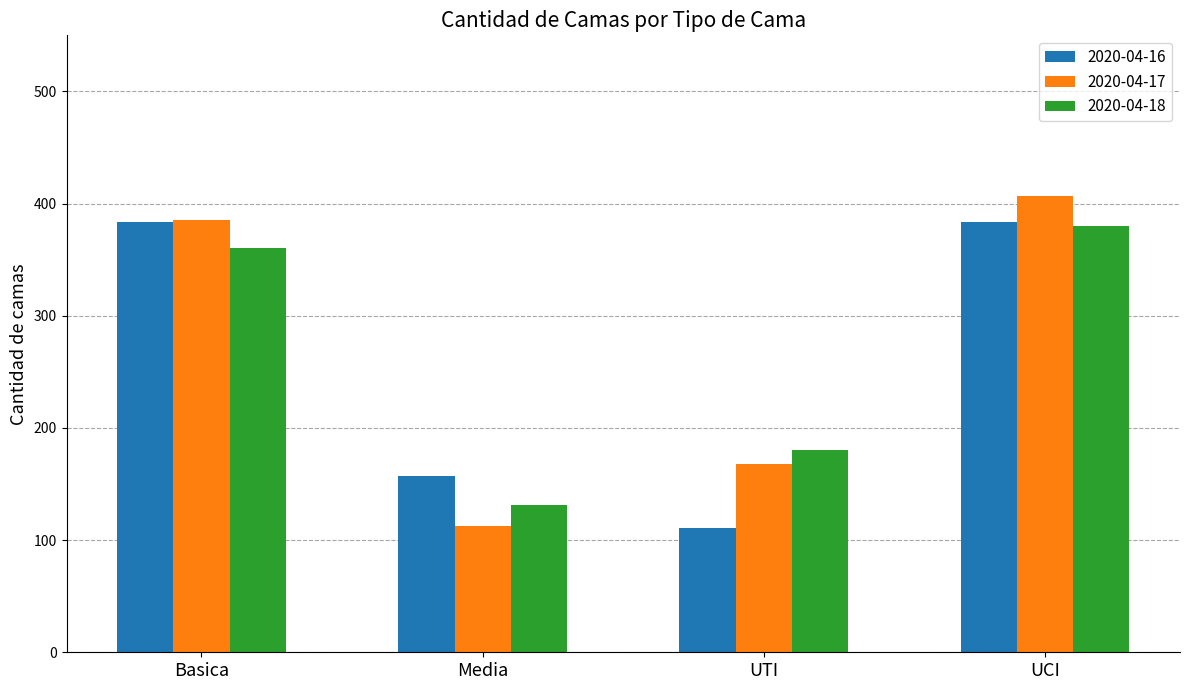

Read the 2020-04-17 value at Media, to the nearest 5.

115